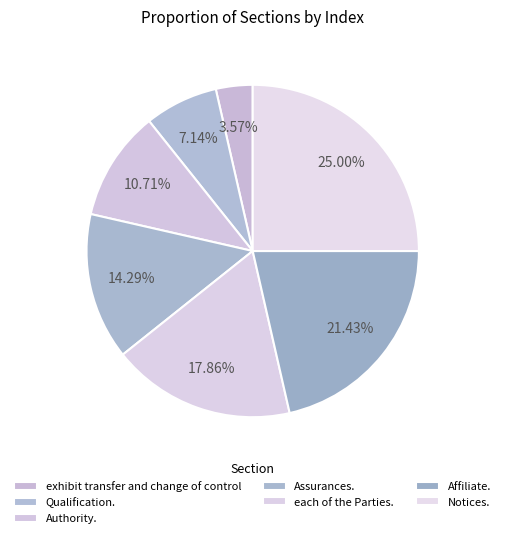

What portion of the pie excludes Affiliate.?

78.6%